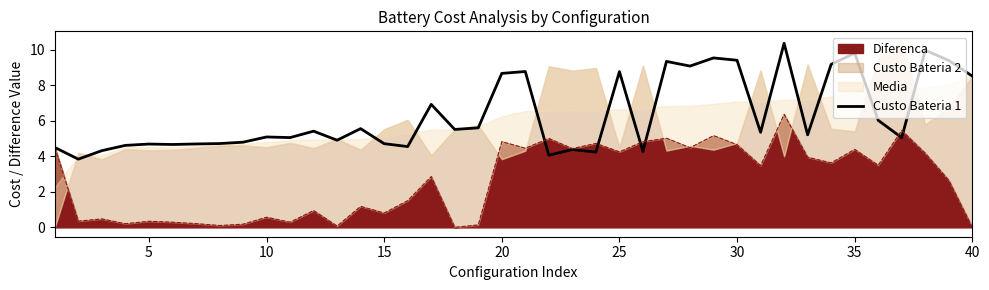

How many interior local peaks (higher than both neighbors) does the data have?

13